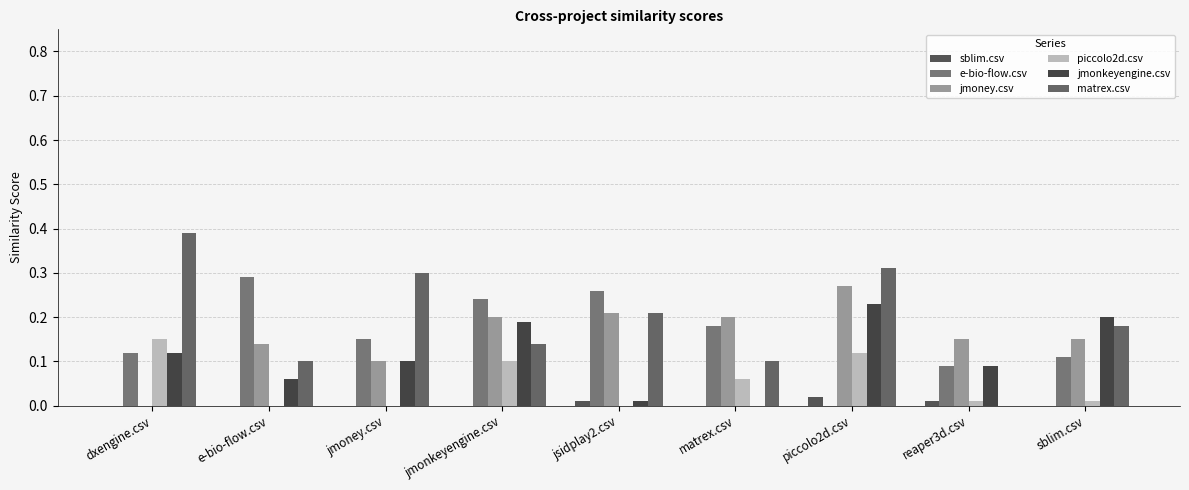

Reading left to right, transcribe all the data shown in this chart.

sblim.csv: dxengine.csv=0.0	e-bio-flow.csv=0.0	jmoney.csv=0.0	jmonkeyengine.csv=0.0	jsidplay2.csv=0.0	matrex.csv=0.0	piccolo2d.csv=0.0	reaper3d.csv=0.0	sblim.csv=0.0
e-bio-flow.csv: dxengine.csv=0.1	e-bio-flow.csv=0.3	jmoney.csv=0.1	jmonkeyengine.csv=0.2	jsidplay2.csv=0.3	matrex.csv=0.2	piccolo2d.csv=0.0	reaper3d.csv=0.1	sblim.csv=0.1
jmoney.csv: dxengine.csv=0.0	e-bio-flow.csv=0.1	jmoney.csv=0.1	jmonkeyengine.csv=0.2	jsidplay2.csv=0.2	matrex.csv=0.2	piccolo2d.csv=0.3	reaper3d.csv=0.1	sblim.csv=0.1
piccolo2d.csv: dxengine.csv=0.1	e-bio-flow.csv=0.0	jmoney.csv=0.0	jmonkeyengine.csv=0.1	jsidplay2.csv=0.0	matrex.csv=0.1	piccolo2d.csv=0.1	reaper3d.csv=0.0	sblim.csv=0.0
jmonkeyengine.csv: dxengine.csv=0.1	e-bio-flow.csv=0.1	jmoney.csv=0.1	jmonkeyengine.csv=0.2	jsidplay2.csv=0.0	matrex.csv=0.0	piccolo2d.csv=0.2	reaper3d.csv=0.1	sblim.csv=0.2
matrex.csv: dxengine.csv=0.4	e-bio-flow.csv=0.1	jmoney.csv=0.3	jmonkeyengine.csv=0.1	jsidplay2.csv=0.2	matrex.csv=0.1	piccolo2d.csv=0.3	reaper3d.csv=0.0	sblim.csv=0.2